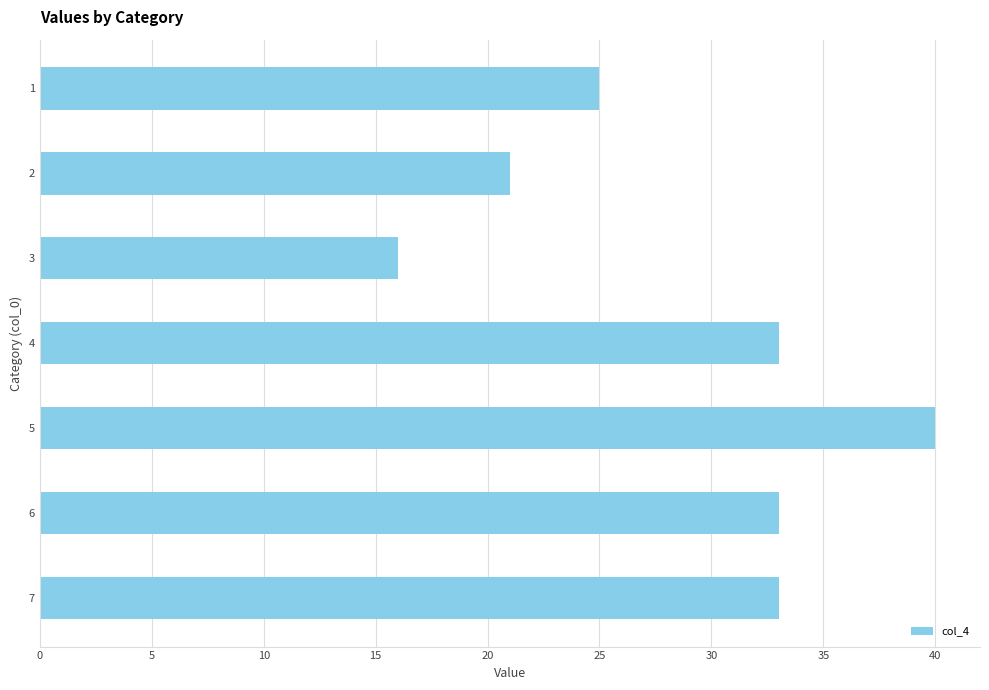

Reading bottom to top, transcribe all the data shown in this chart.

33	33	40	33	16	21	25